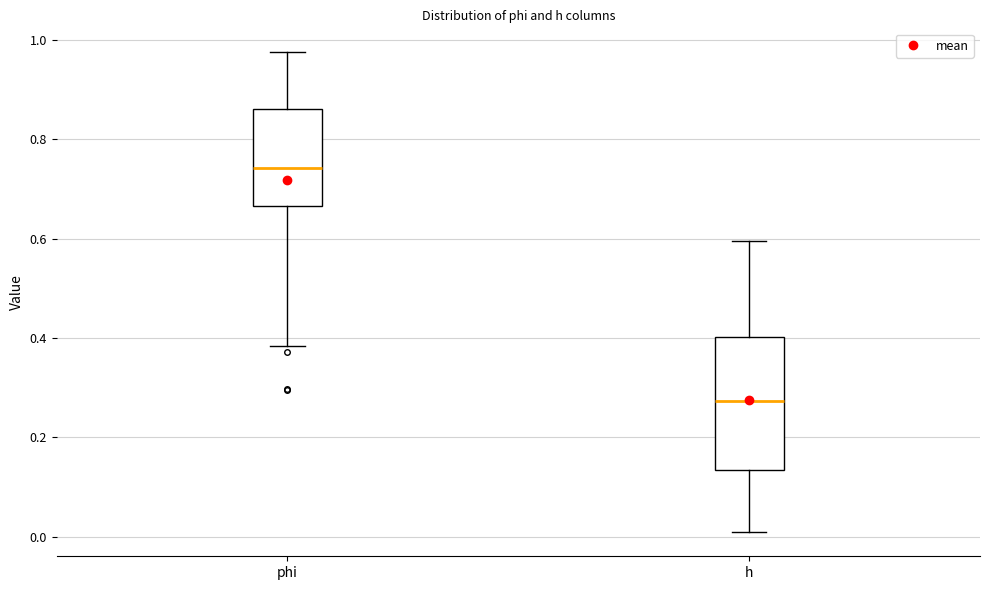

Which box has the highest median line?

phi